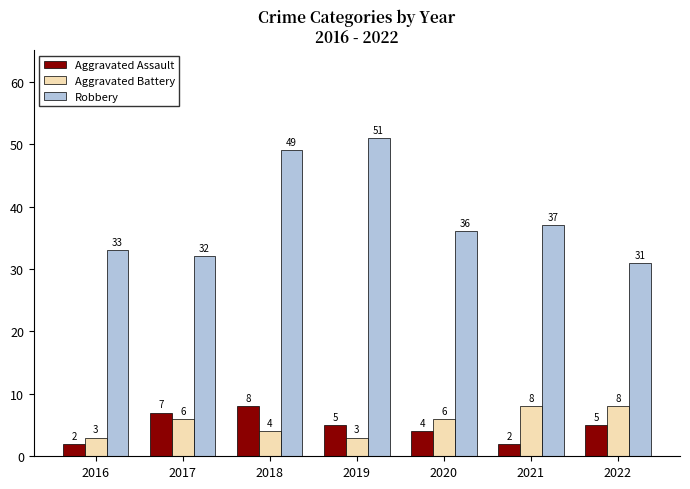

Which series changed the most between 2019 and 2021?

Robbery